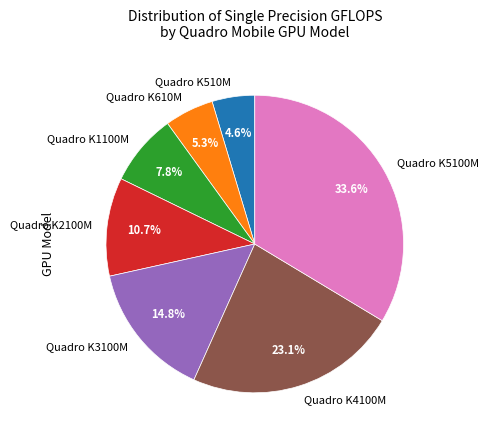

Is the sum of Quadro K2100M and Quadro K4100M greater than half?

No